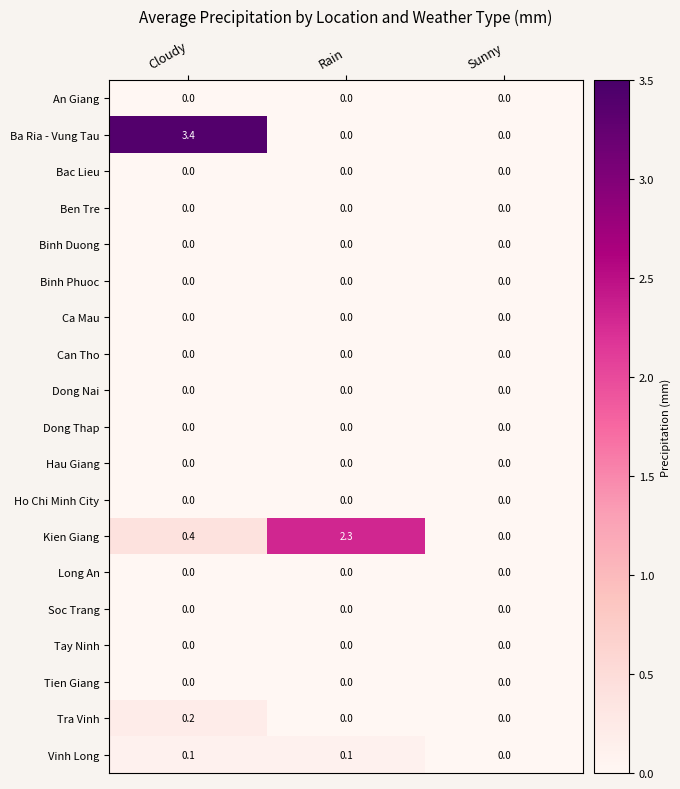

What is the difference between the highest and lowest values at Cloudy?

3.4